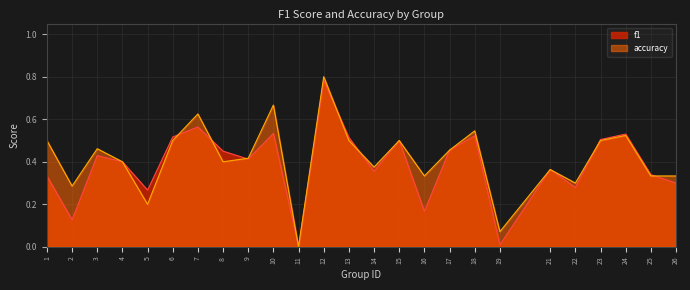

Reading right to left, list all the values displayed in this chart.

f1: 0.3	0.3	0.5	0.5	0.3	0.4	0.0	0.5	0.5	0.2	0.5	0.4	0.5	0.8	0.0	0.5	0.4	0.5	0.6	0.5	0.3	0.4	0.4	0.1	0.3
accuracy: 0.3	0.3	0.5	0.5	0.3	0.4	0.1	0.5	0.5	0.3	0.5	0.4	0.5	0.8	0.0	0.7	0.4	0.4	0.6	0.5	0.2	0.4	0.5	0.3	0.5